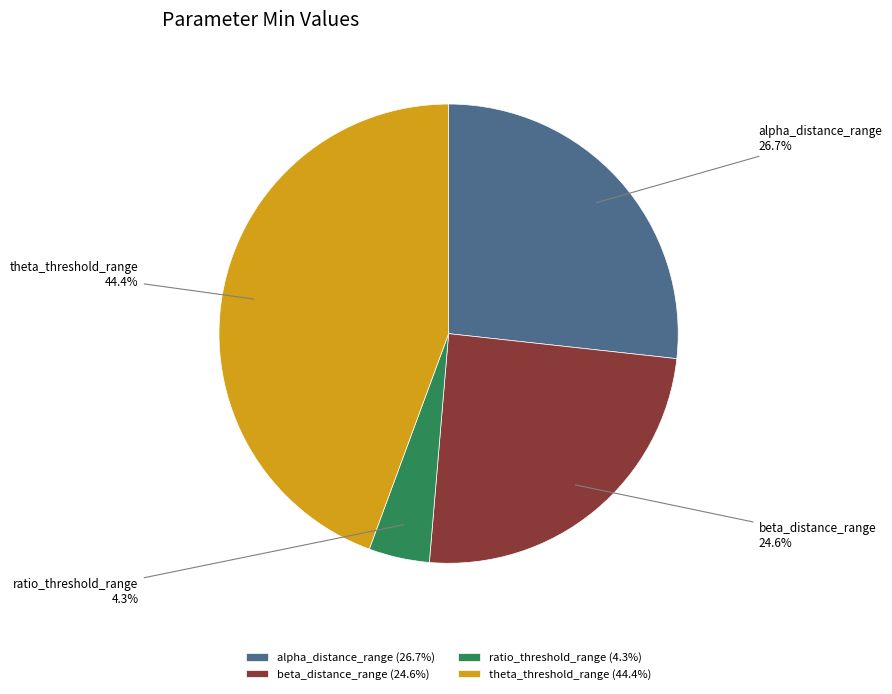

What portion of the pie excludes ratio_threshold_range?

95.7%